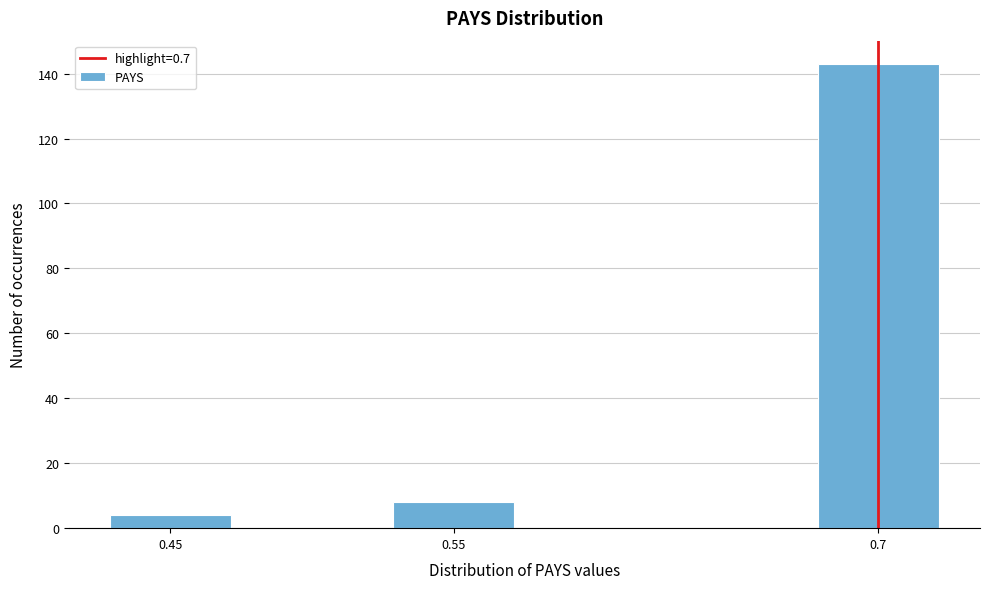

Reading right to left, transcribe all the data shown in this chart.

0.7=143	0.55=8	0.45=4